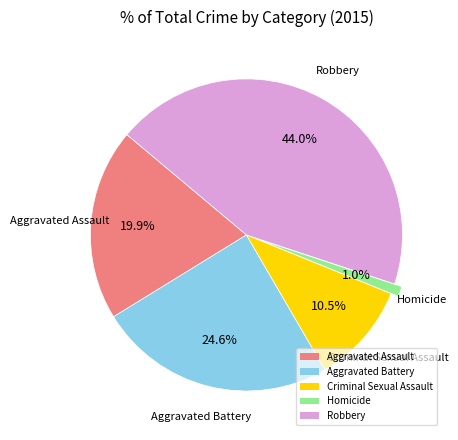

To the nearest percent, what percentage of the pie is Aggravated Battery?

25%